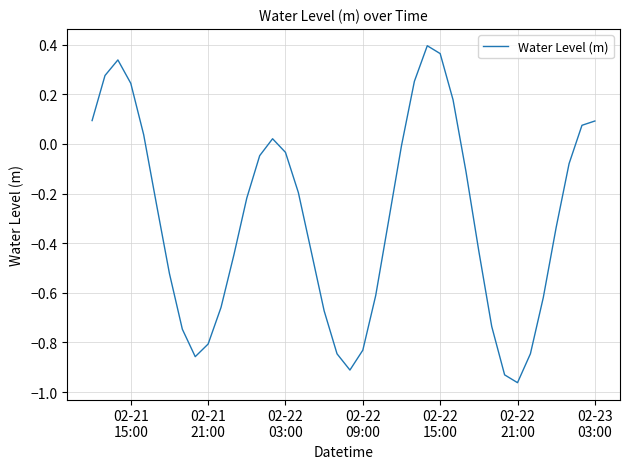

Count the number of data series in this chart.

1